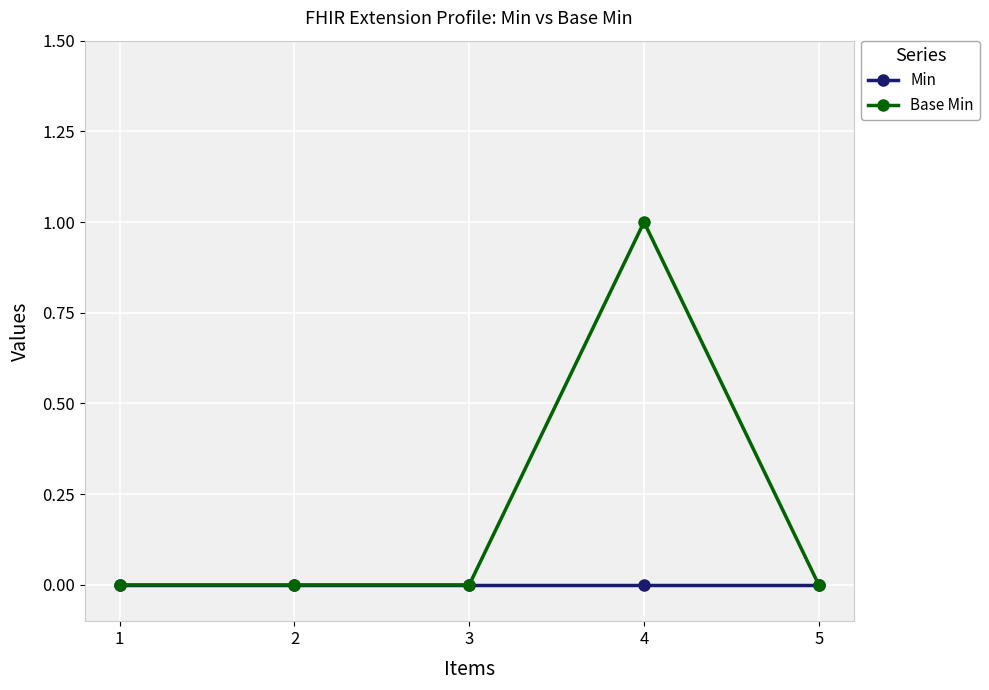

What are all the series names shown in the legend?

Min, Base Min